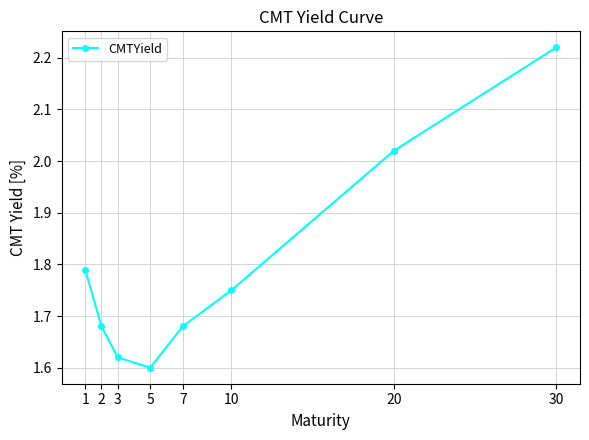

What is the change in value from 1 to 20?

+0.2